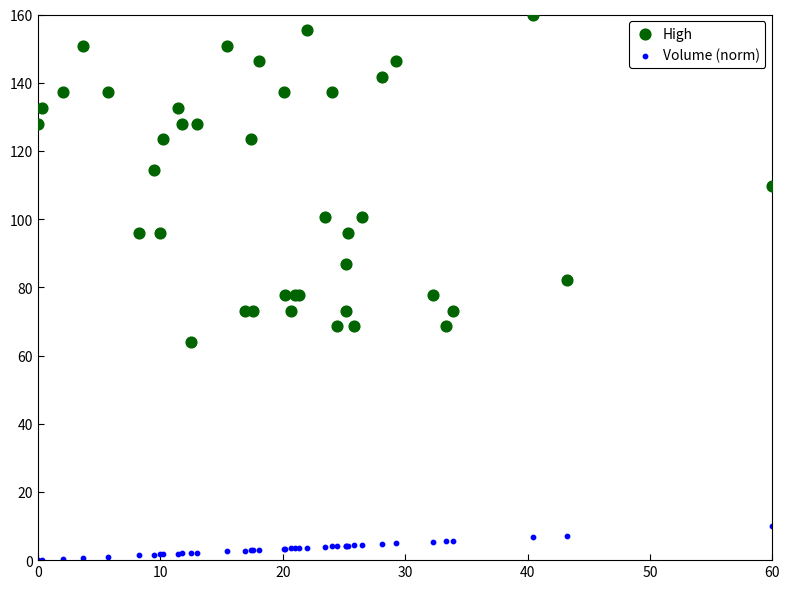

Which series has the widest spread of Y values?

High